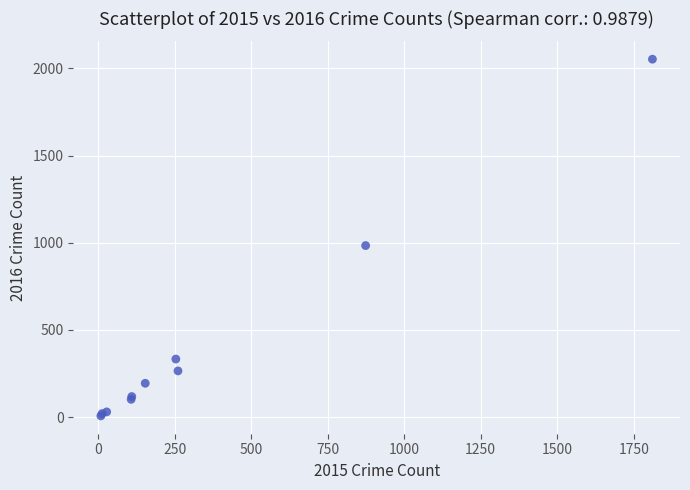

What Y value in the scatter plot is closest to 1030?

984